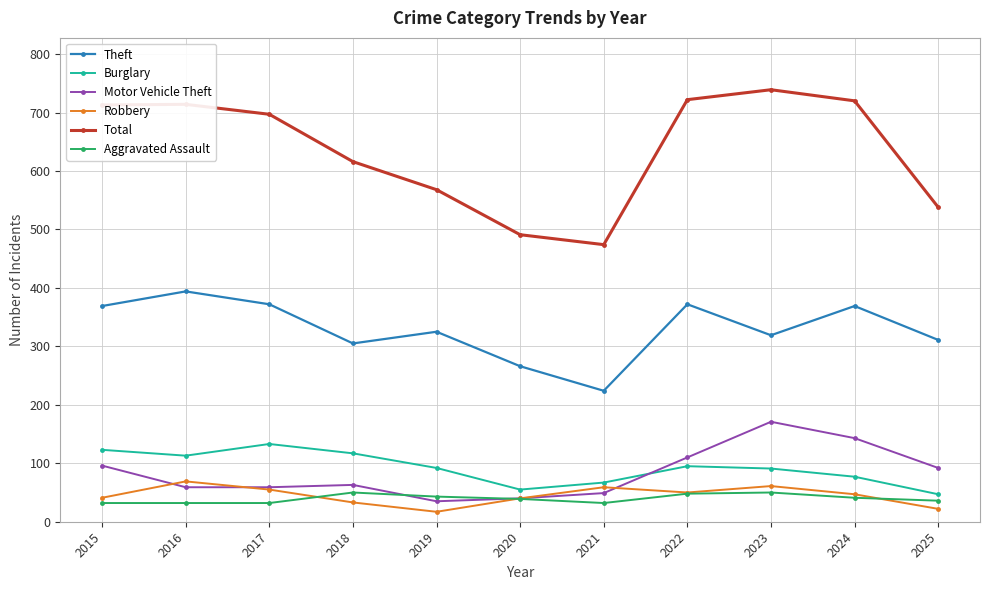

True or false: Aggravated Assault has a value of 48 at 2022.

True